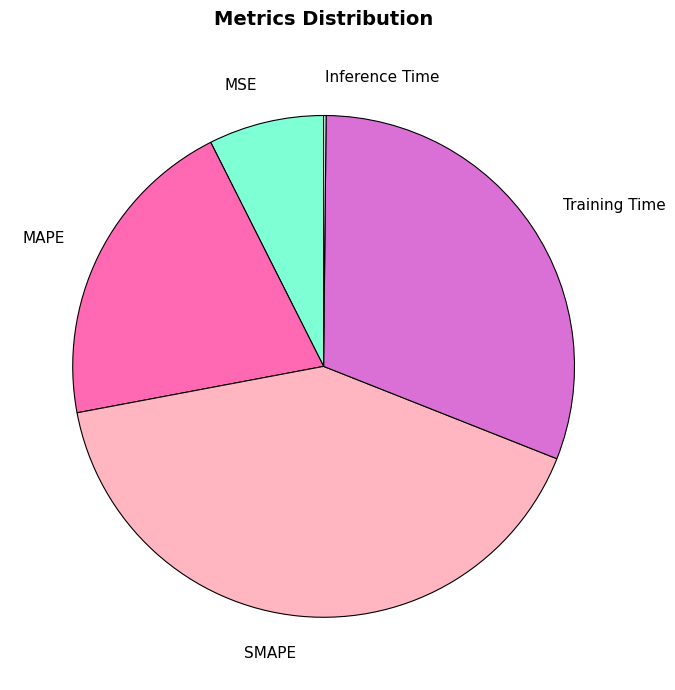

True or false: Training Time accounts for 37% of the total.

False